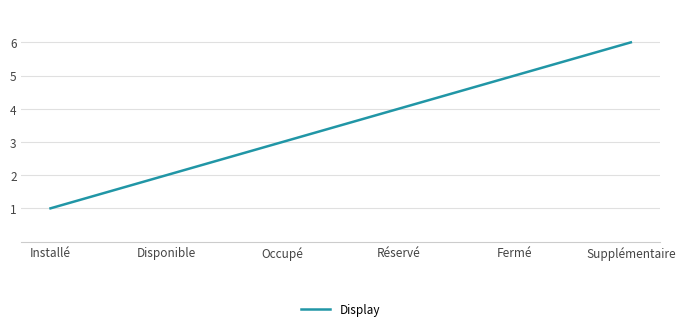

Count the values in the range 2 to 5.

4